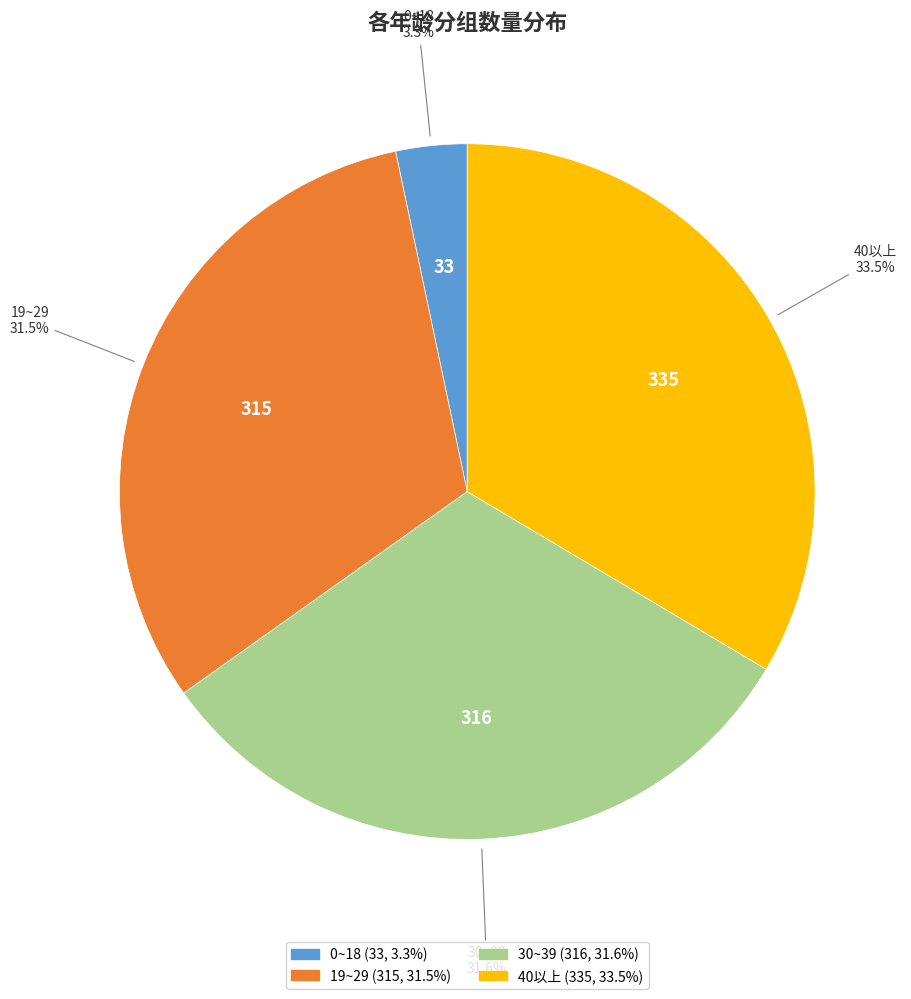

What is the total percentage of 40以上 and 0~18?

36.8%